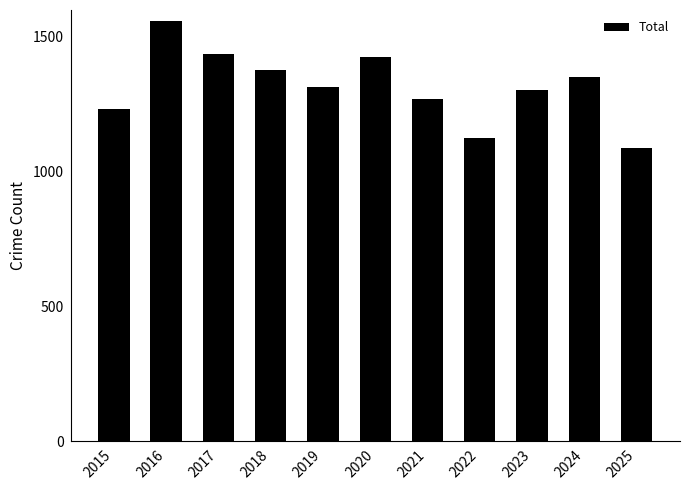

Is it true that the value at 2022 is 1786?

False